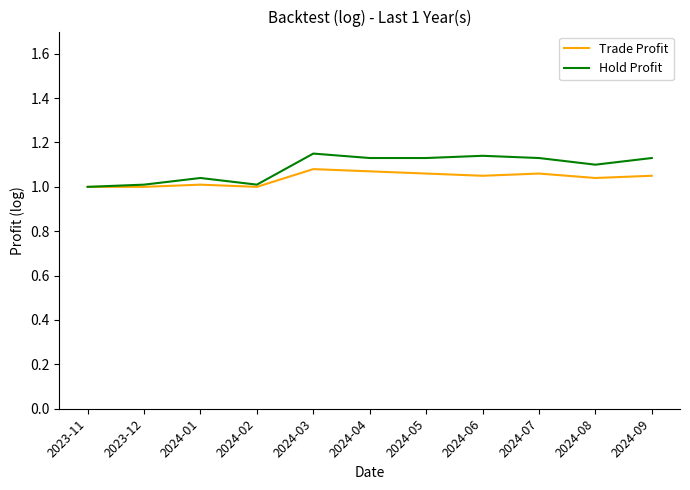

Rank the series by their maximum value, from lowest to highest.

Trade Profit, Hold Profit